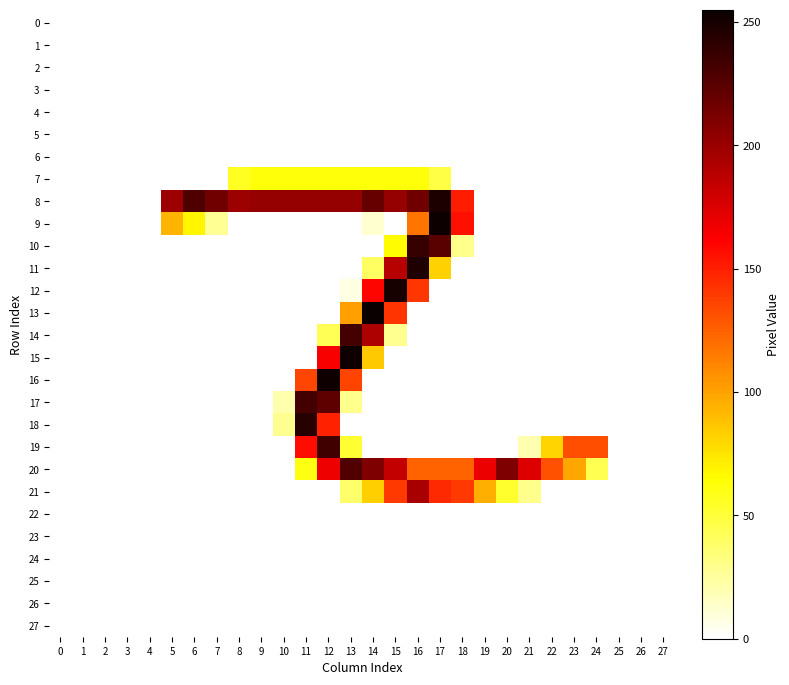

What is the difference between the highest and lowest values at 14?

255